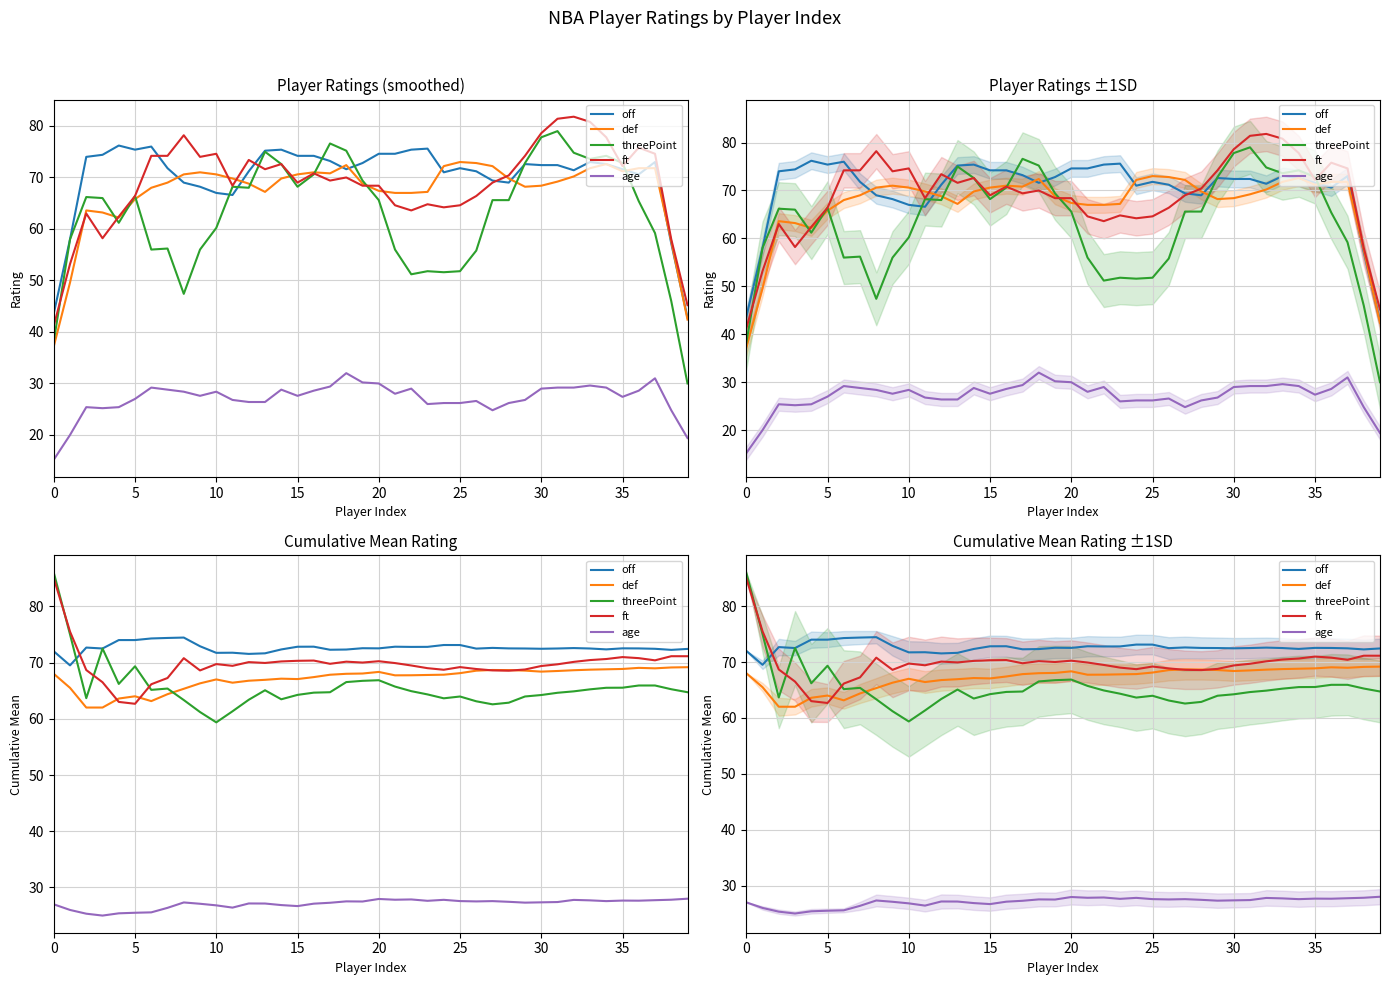

Between 30 and 0, which is larger?

30